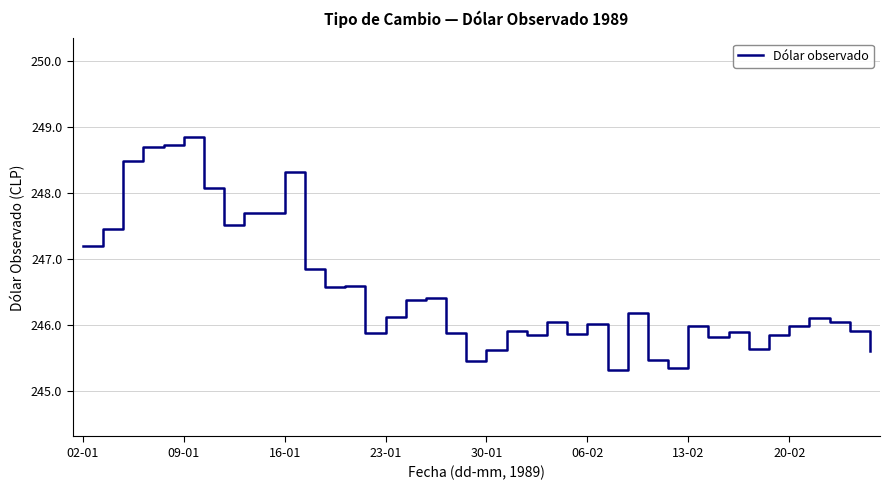

True or false: there are more than 1 points higher than both neighbors.

True